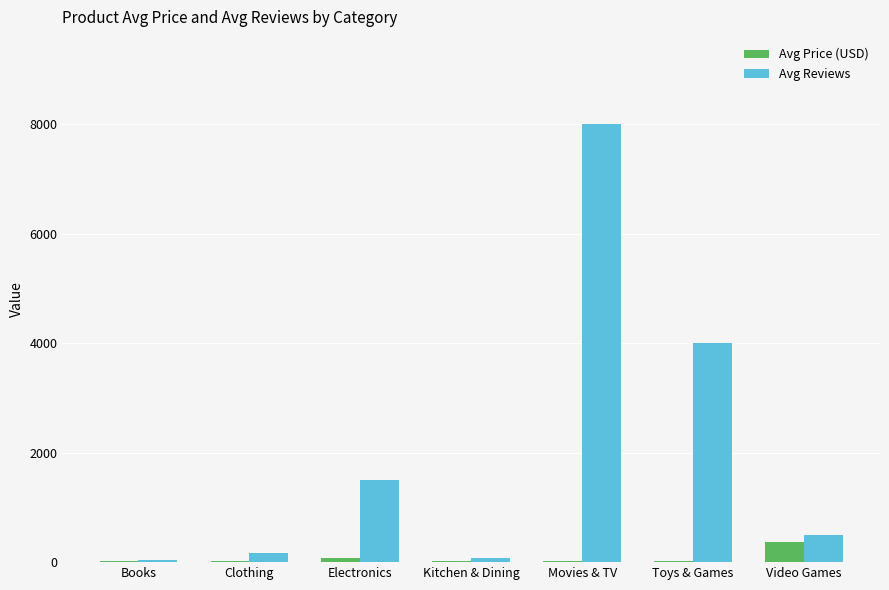

Is the value of Avg Reviews at Movies & TV greater than the value of Avg Price (USD) at Video Games?

Yes